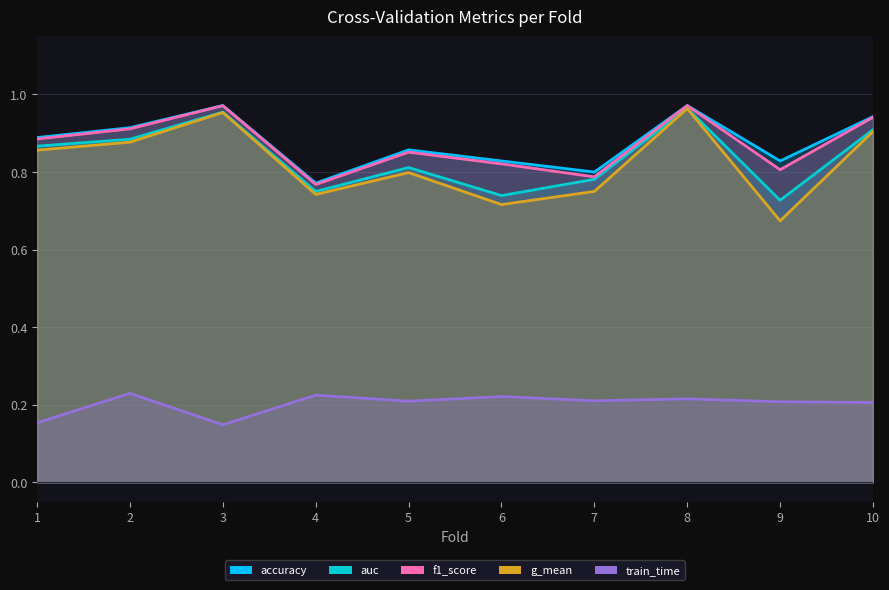

Reading left to right, transcribe all the data shown in this chart.

accuracy: 1=0.9	2=0.9	3=1.0	4=0.8	5=0.9	6=0.8	7=0.8	8=1.0	9=0.8	10=0.9
auc: 1=0.9	2=0.9	3=1.0	4=0.8	5=0.8	6=0.7	7=0.8	8=1.0	9=0.7	10=0.9
f1_score: 1=0.9	2=0.9	3=1.0	4=0.8	5=0.9	6=0.8	7=0.8	8=1.0	9=0.8	10=0.9
g_mean: 1=0.9	2=0.9	3=1.0	4=0.7	5=0.8	6=0.7	7=0.8	8=1.0	9=0.7	10=0.9
train_time: 1=0.2	2=0.2	3=0.1	4=0.2	5=0.2	6=0.2	7=0.2	8=0.2	9=0.2	10=0.2